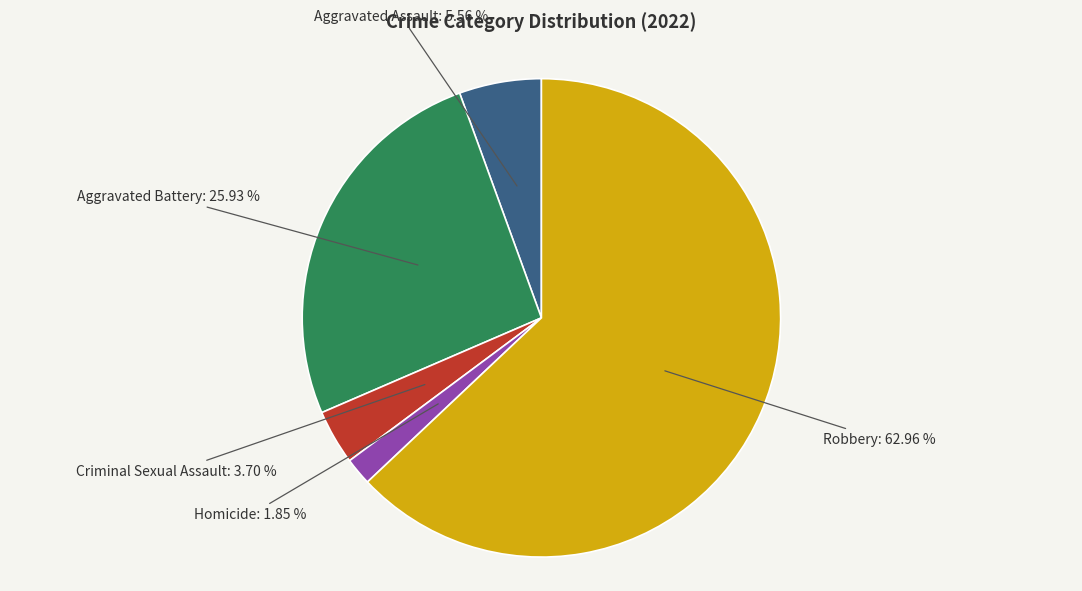

Does any single category account for the majority?

Yes